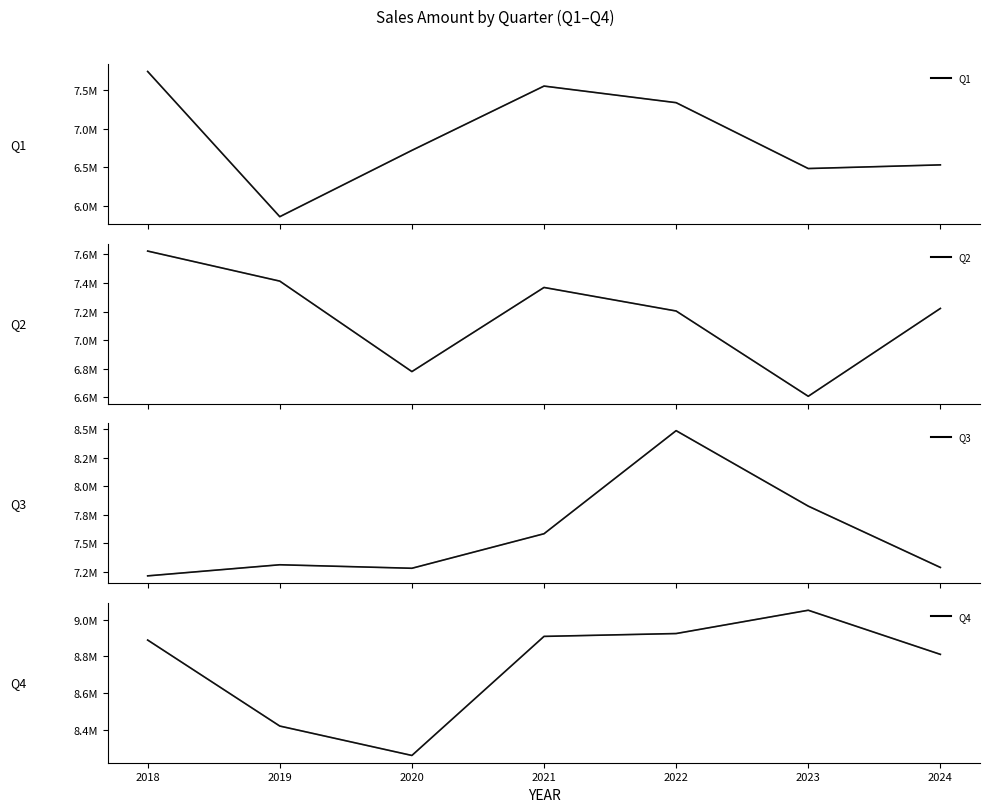

Is the value of Q3 at 2021 greater than the value of Q1 at 2020?

Yes